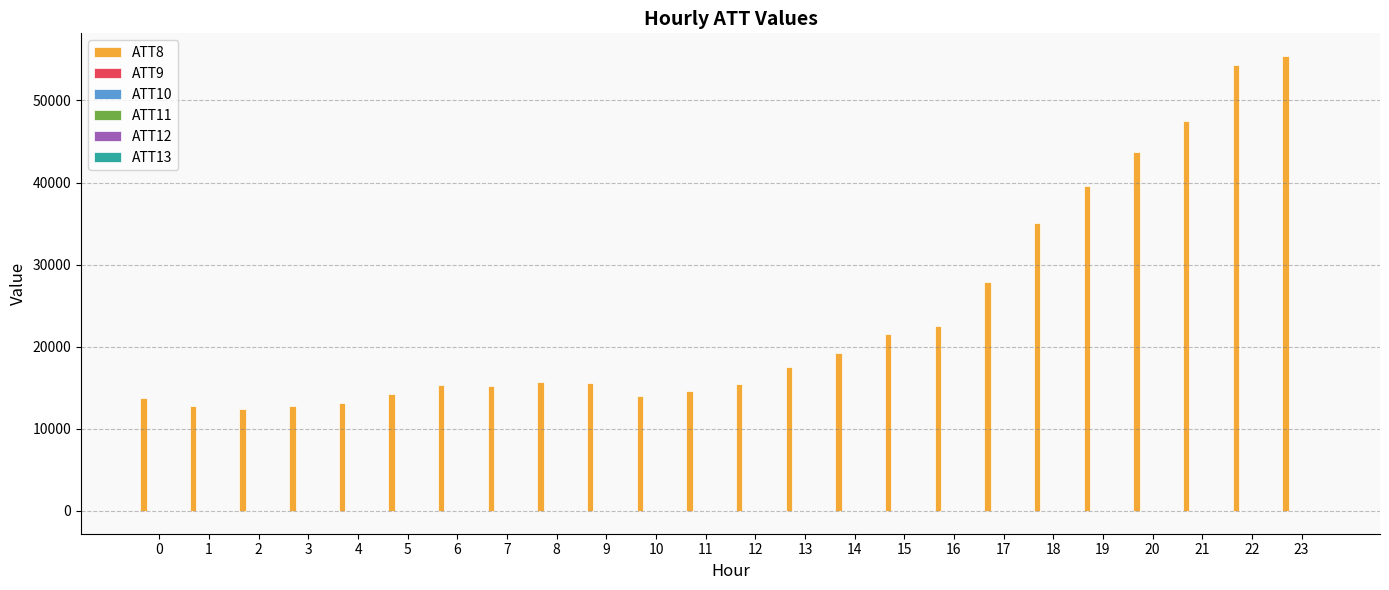

Which series has the largest total across all categories?

ATT8